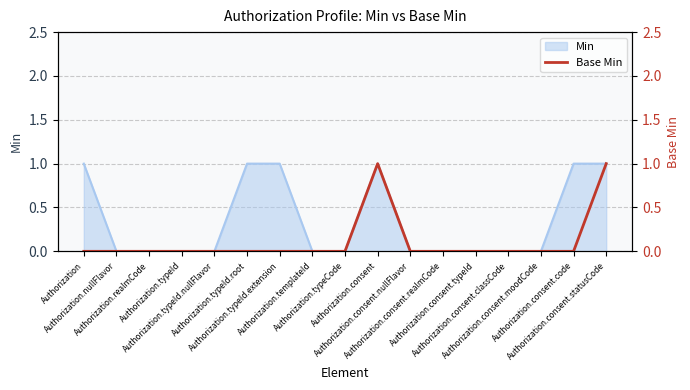

What position from the left is Authorization.typeId?

4